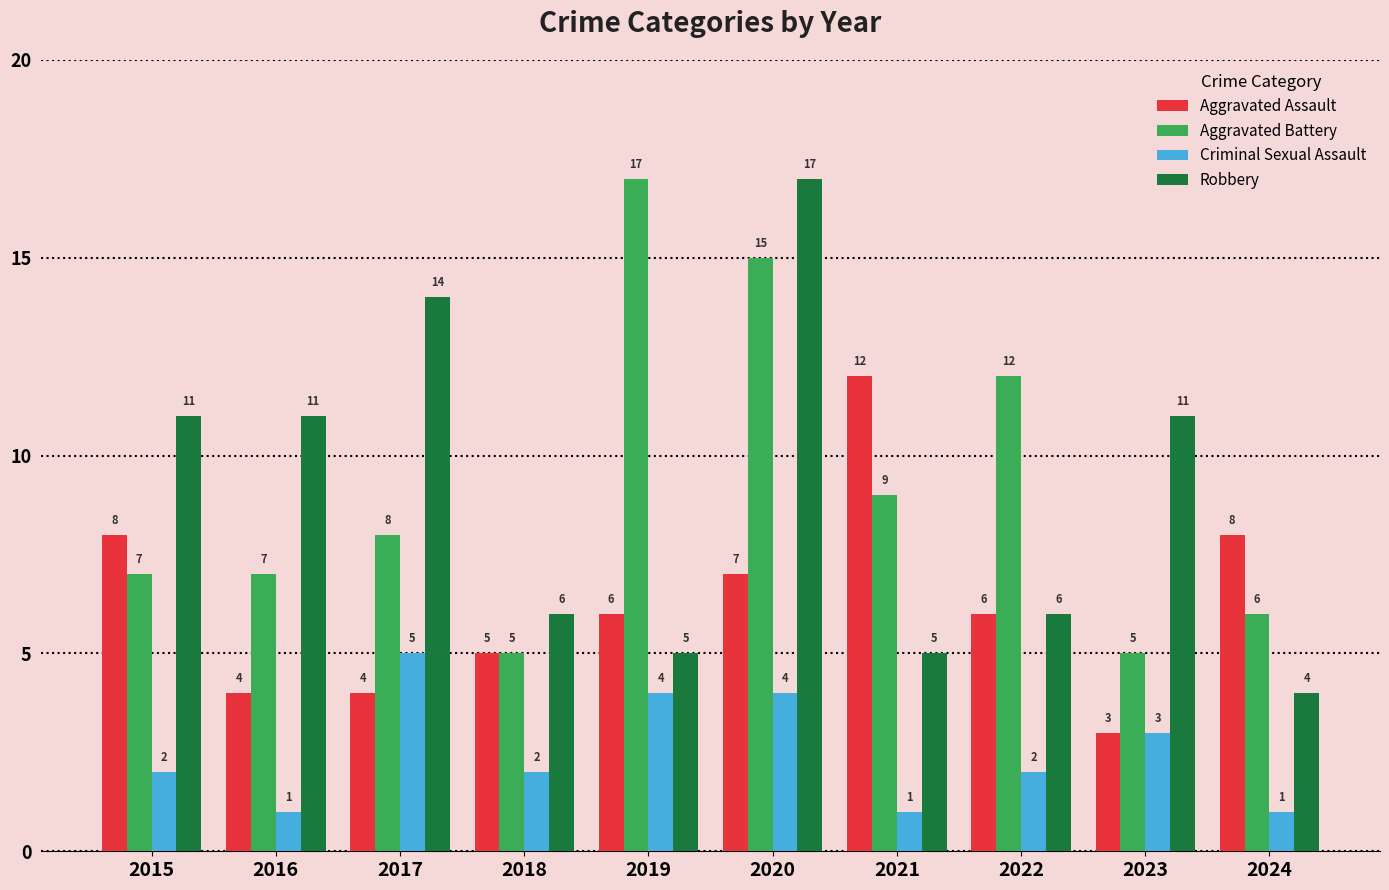

The Aggravated Assault series shows 11 at 2015. True or false?

False